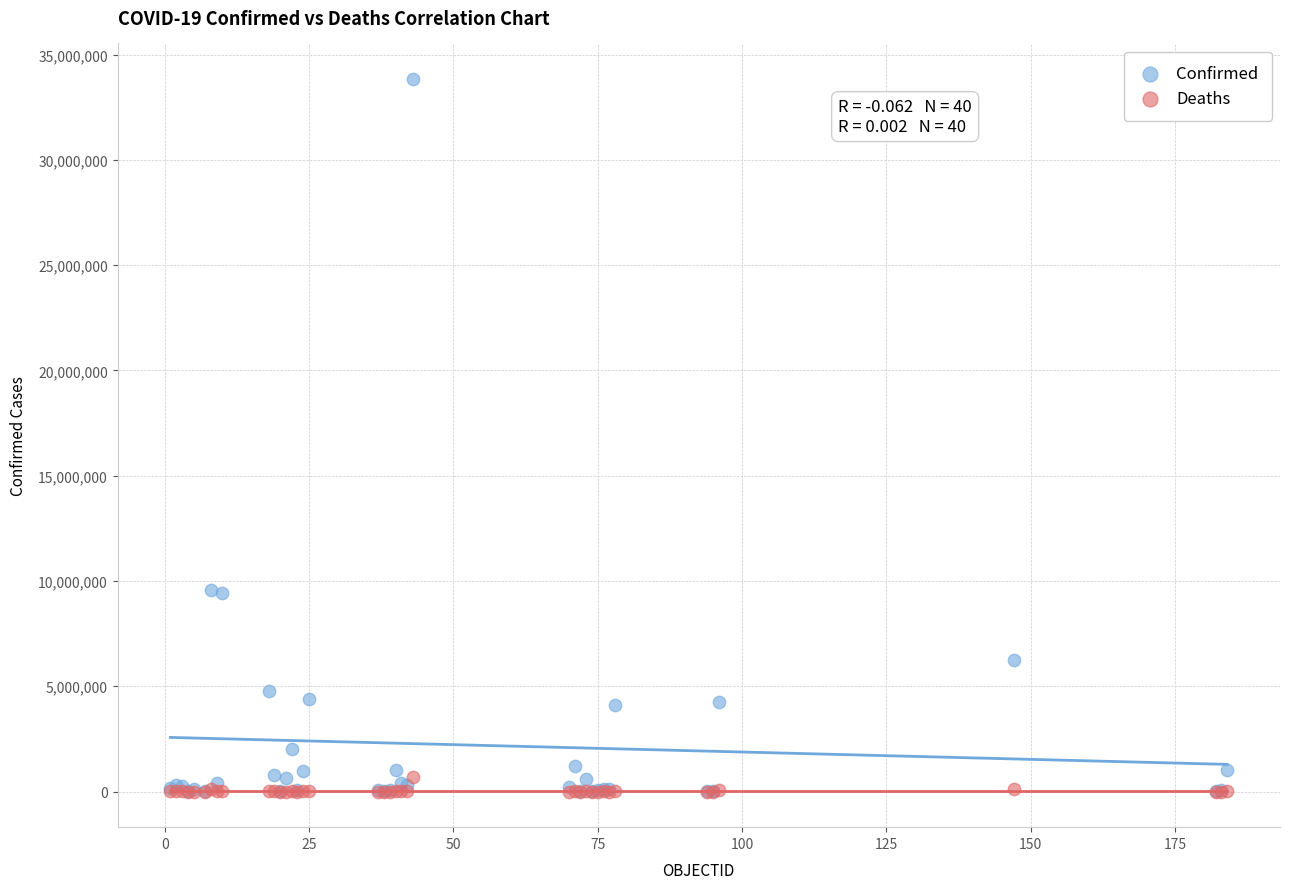

What are all the series names shown in the legend?

Confirmed, Deaths